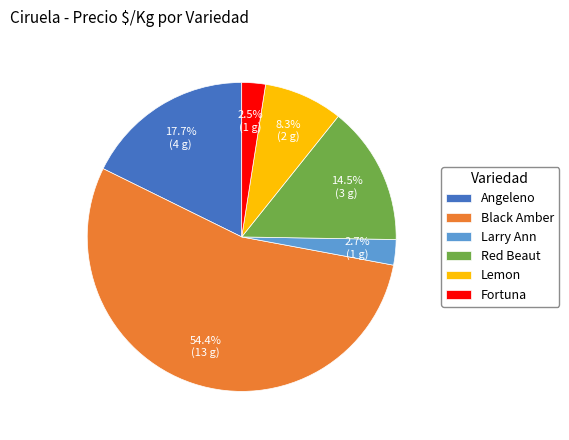

Between Larry Ann and Red Beaut, which is larger?

Red Beaut